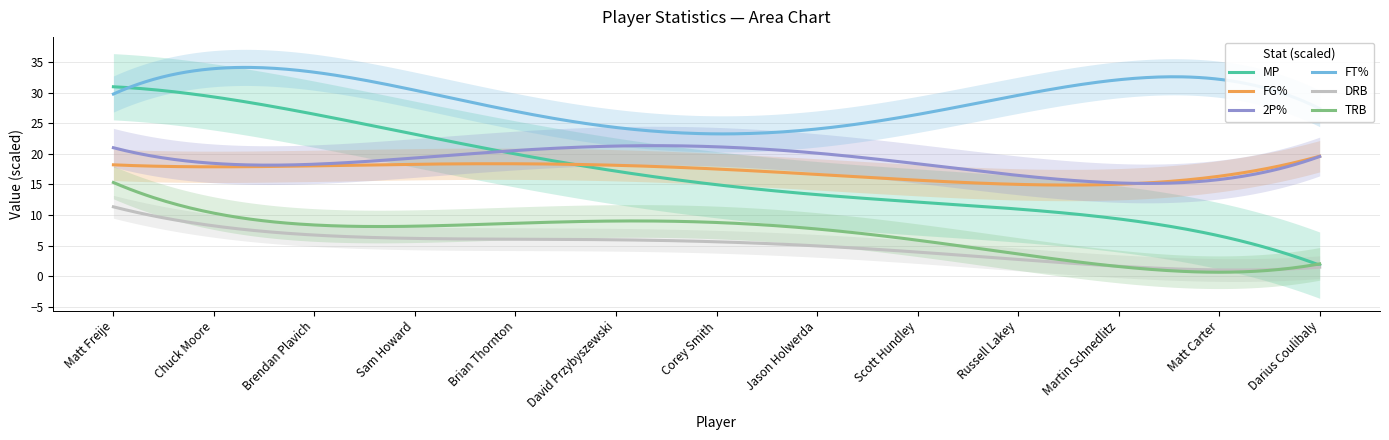

True or false: DRB and FG% intersect in this chart.

False